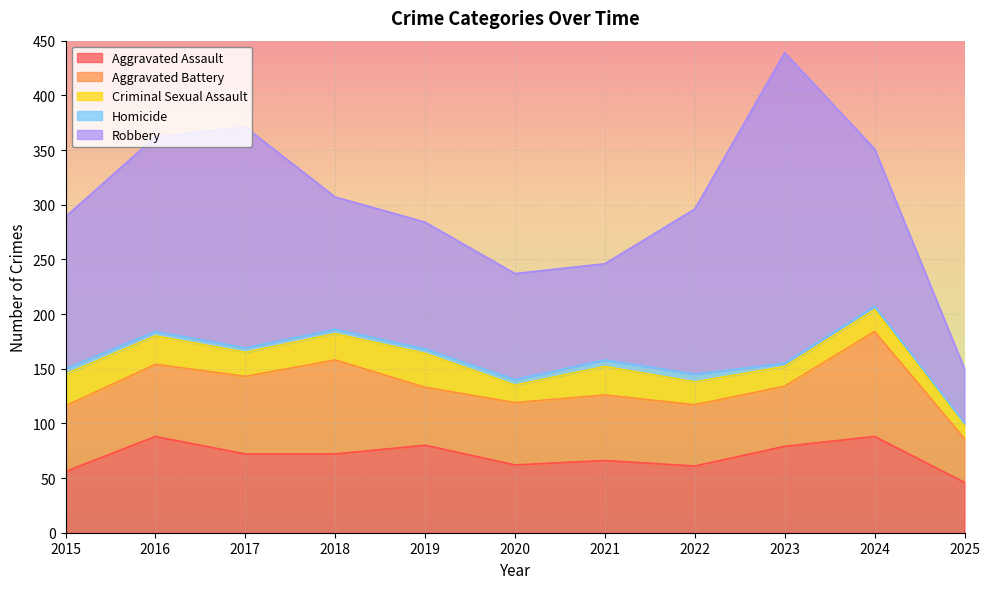

Is the value of Aggravated Assault at 2020 greater than the value of Aggravated Battery at 2023?

Yes